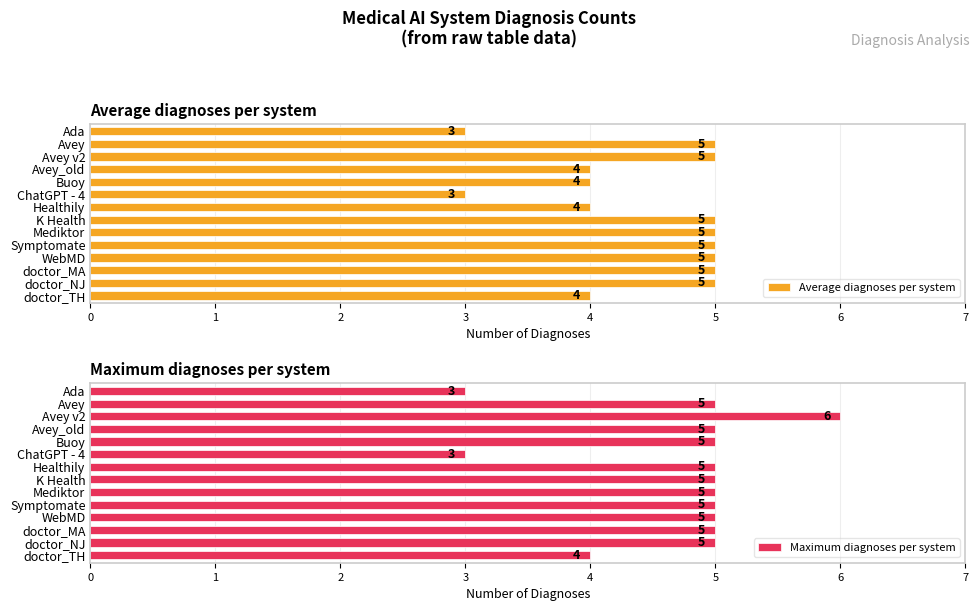

What is the lowest value of the Average diagnoses per system series?

3